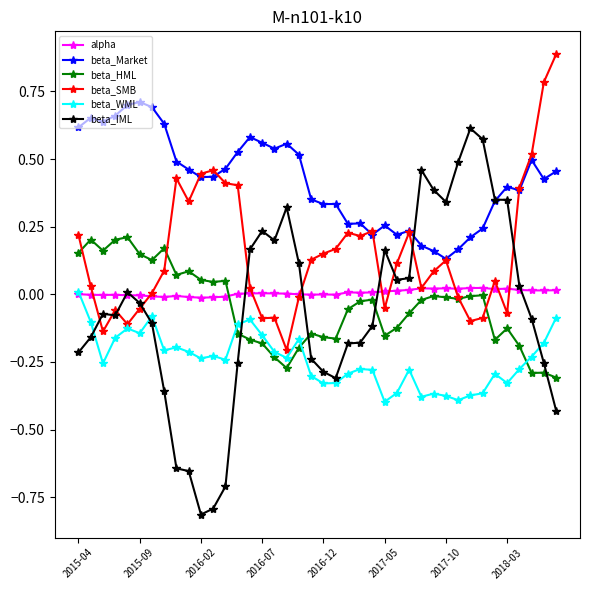

Which series has the largest total across all categories?

beta_Market